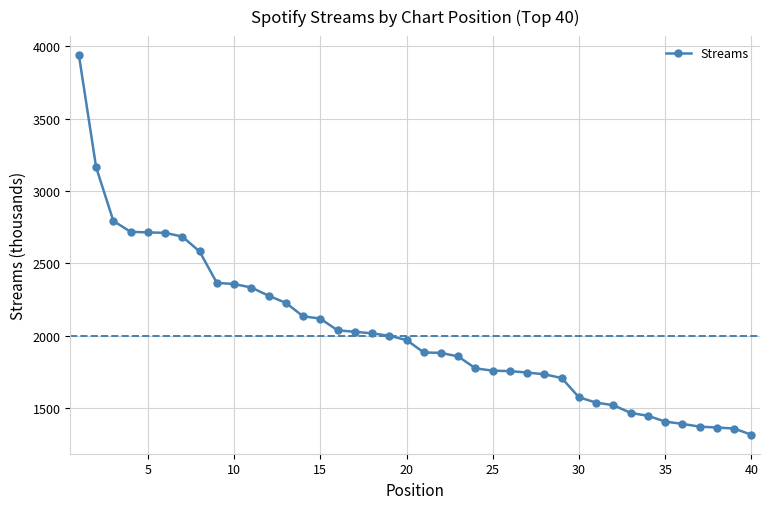

What is the value of the 18th point from the left?

2016